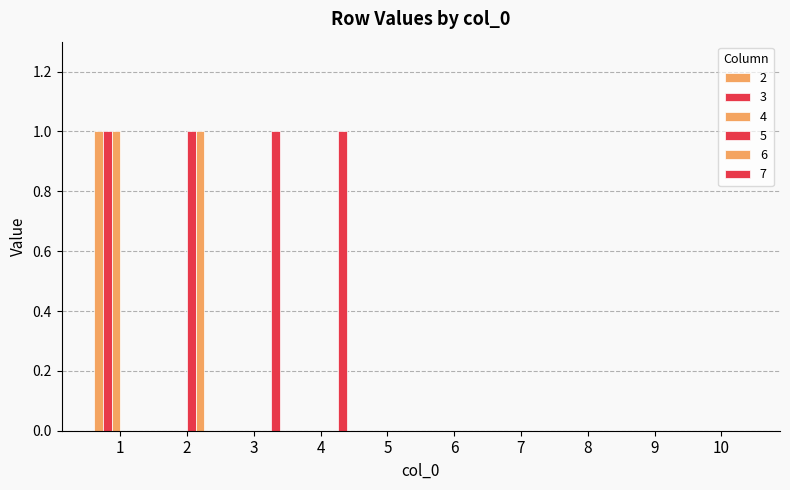

Are the bars grouped side by side (vs. stacked)?

Yes